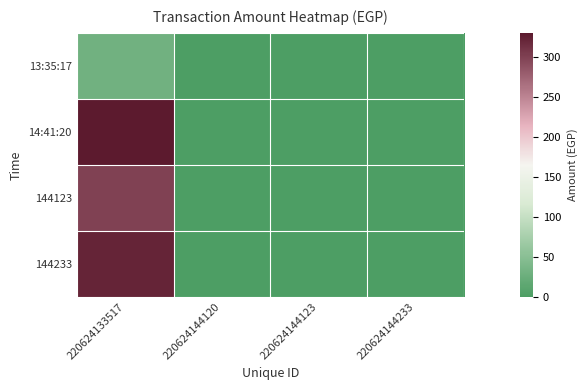

Reading left to right, what are all the values shown in this chart?

13:35:17: 220624133517=30	220624144120=0	220624144123=0	220624144233=0
14:41:20: 220624133517=330	220624144120=0	220624144123=0	220624144233=0
144123: 220624133517=300	220624144120=0	220624144123=0	220624144233=0
144233: 220624133517=321	220624144120=0	220624144123=0	220624144233=0